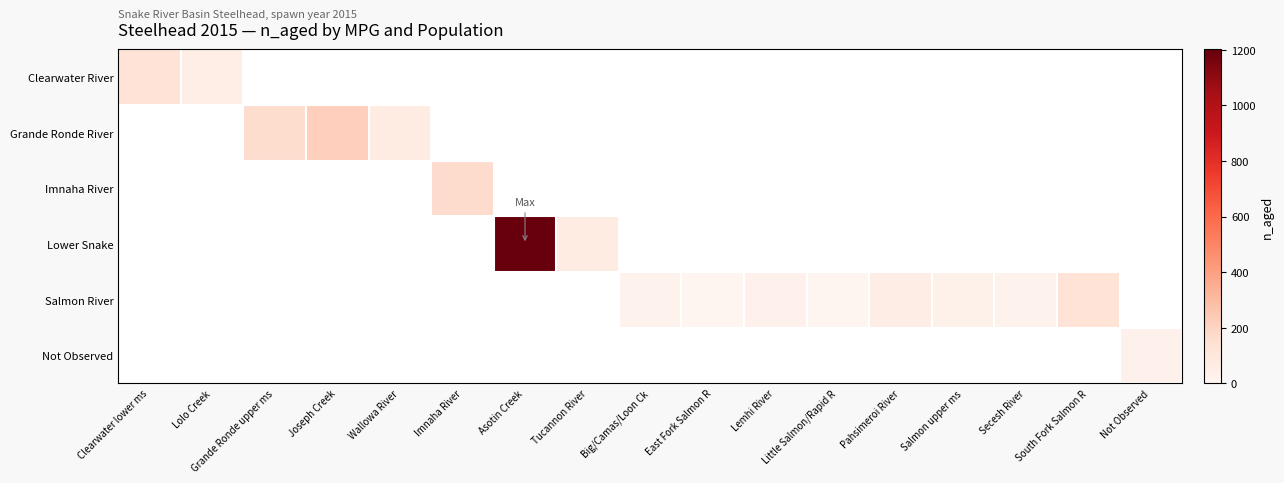

Which series has the largest range (max minus min)?

Lower Snake